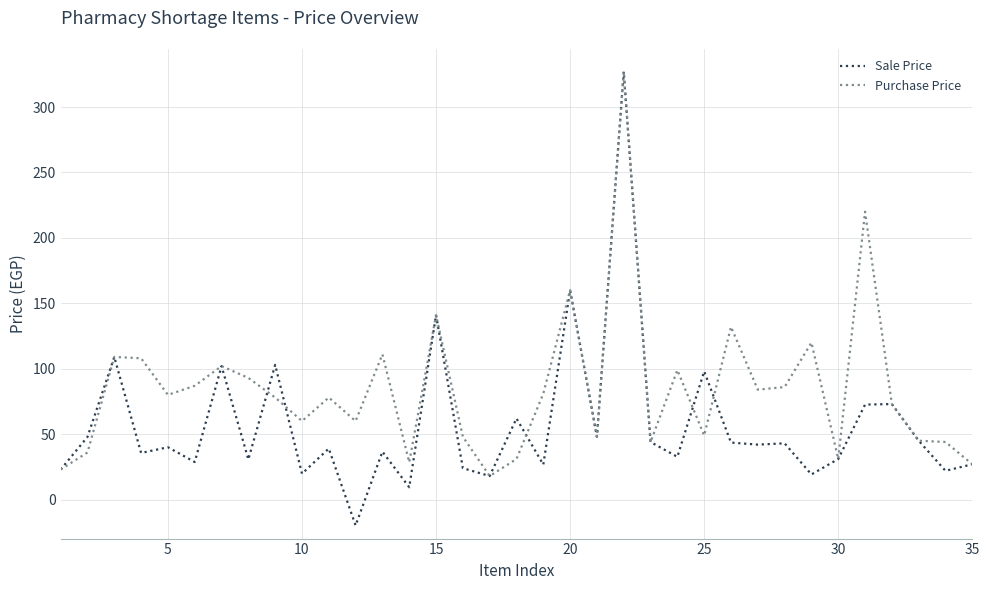

Rank the series by their average value, from highest to lowest.

Purchase Price, Sale Price